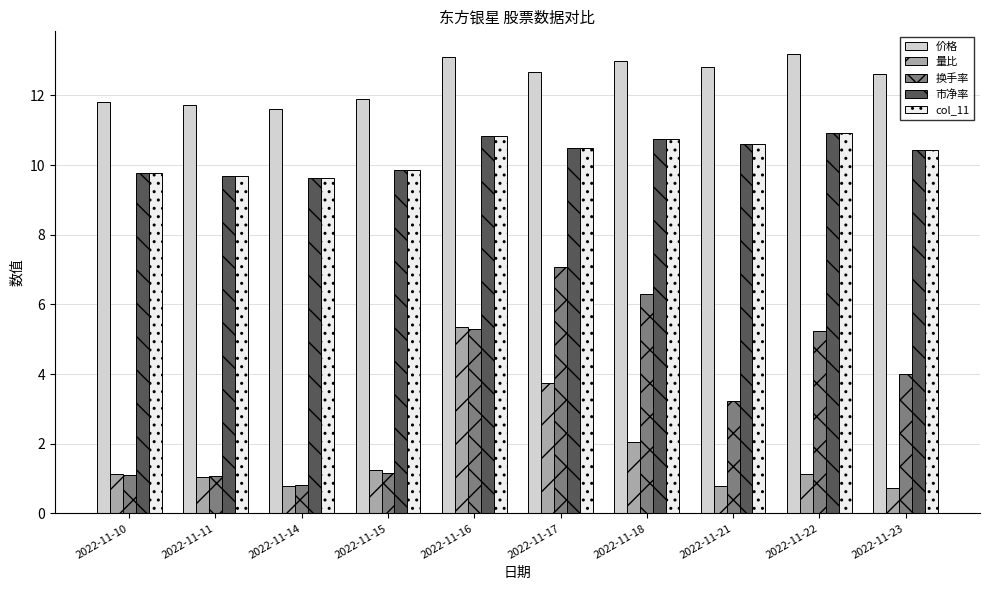

What is the minimum value for 价格?

11.6